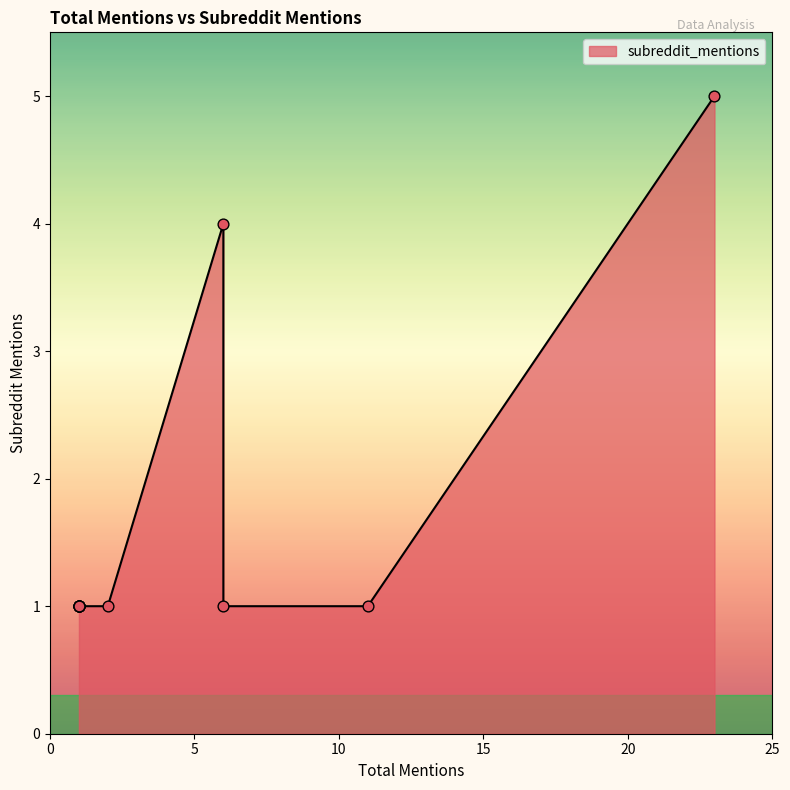

Which has a higher value, 1 or 1?

1